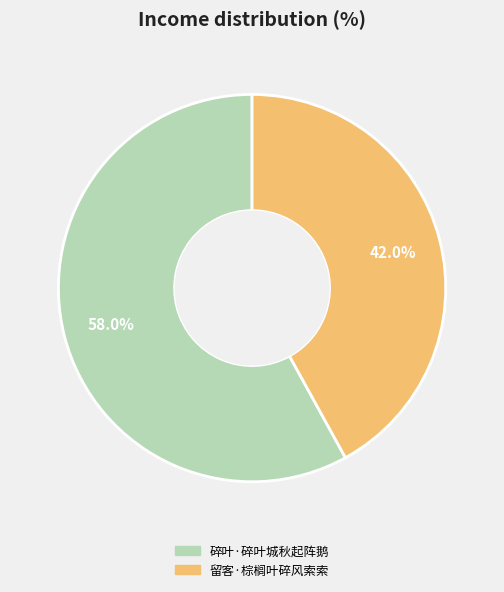

How many slices are in this pie chart?

2